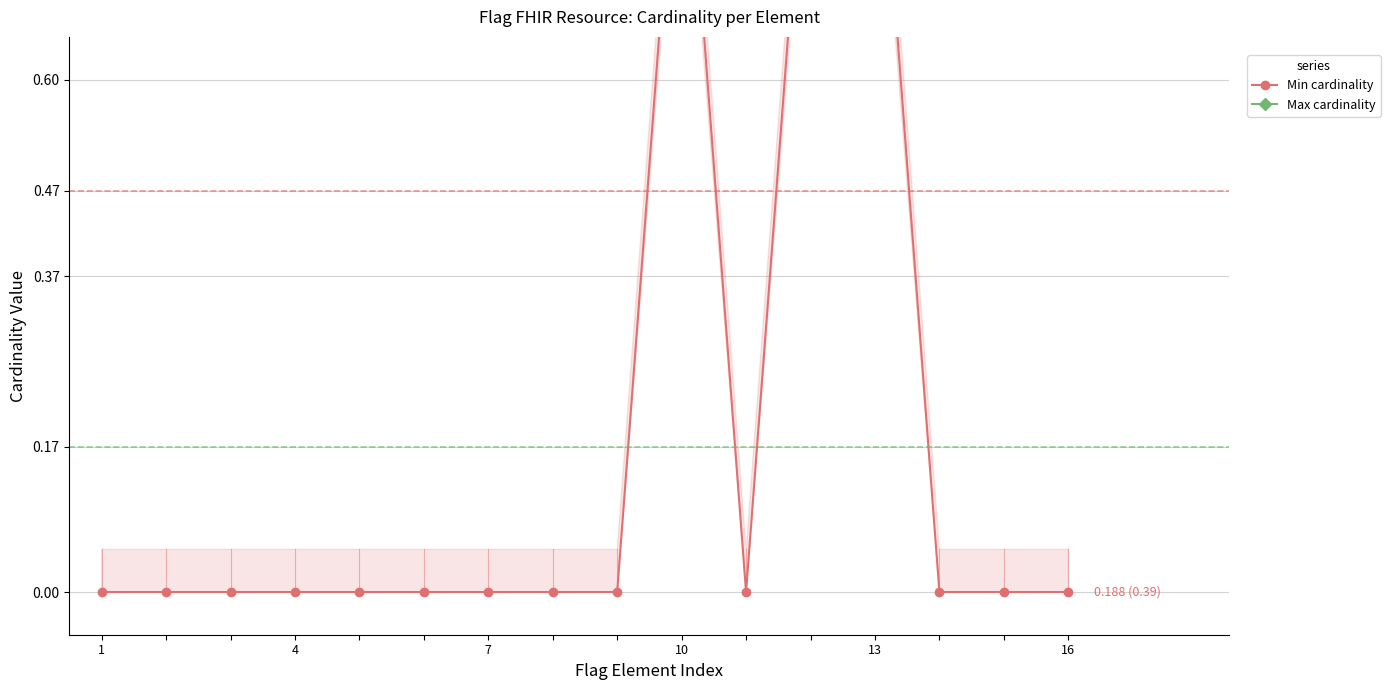

Rank the series by their maximum value, from lowest to highest.

Min cardinality, Max cardinality